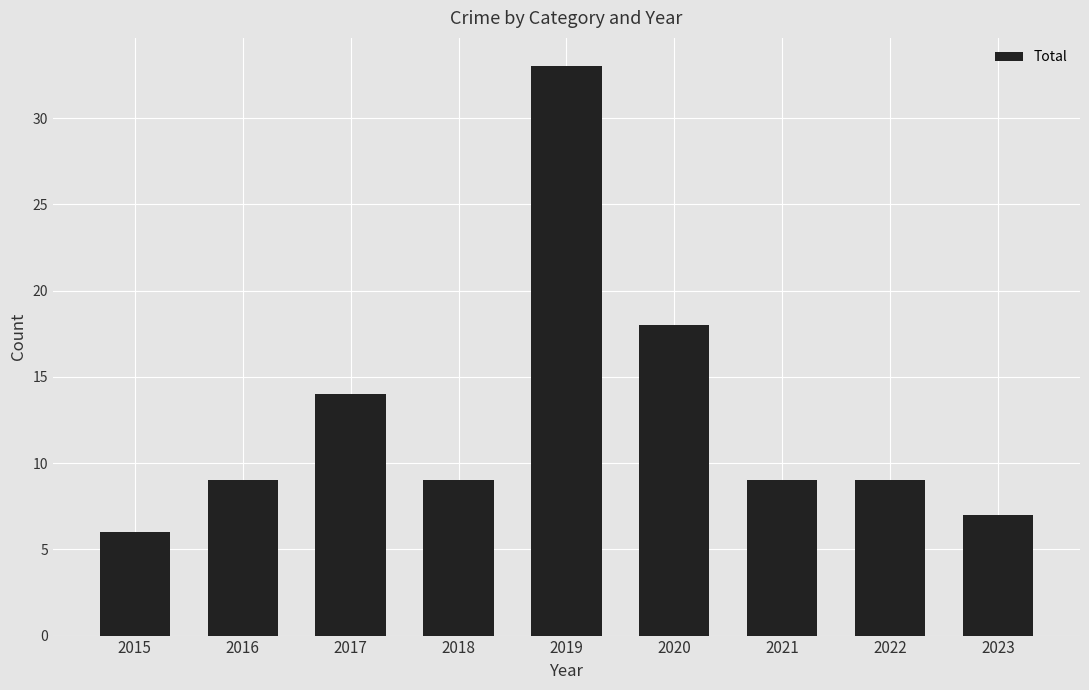

What is the sum of all values?

114